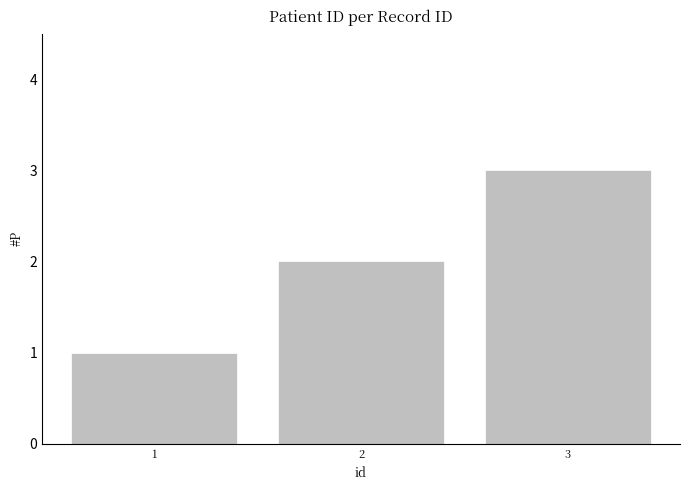

Reading left to right, extract all data points from this chart.

1=1	2=2	3=3